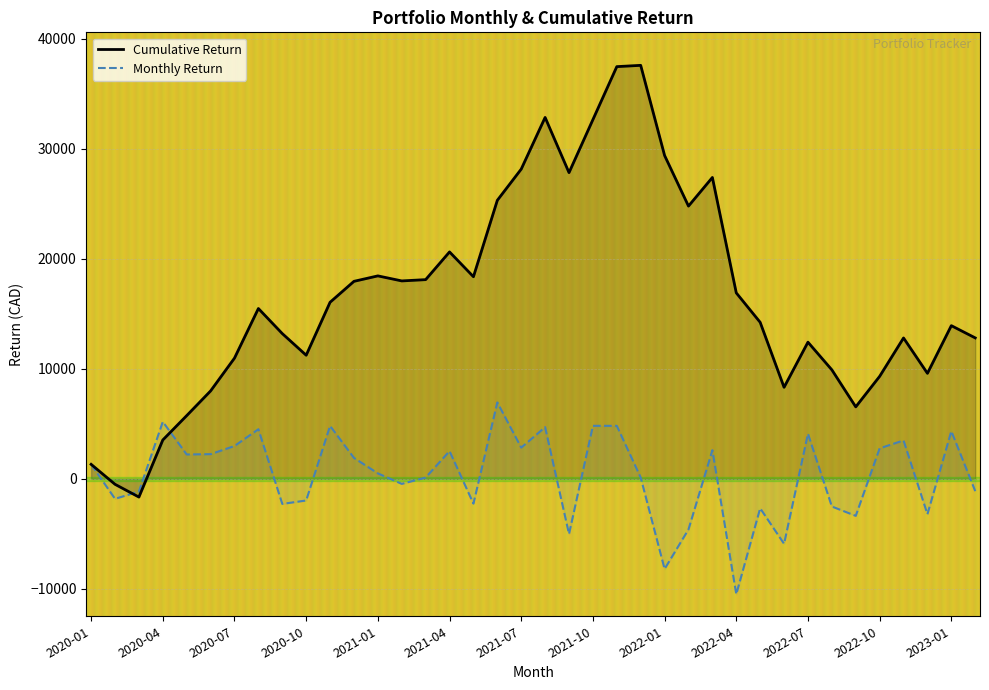

Which category has the lowest value across all series?

2022-04